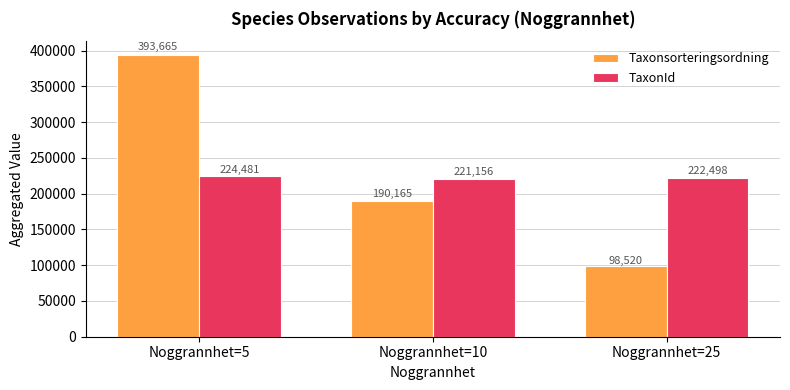

What are all the series names shown in the legend?

Taxonsorteringsordning, TaxonId